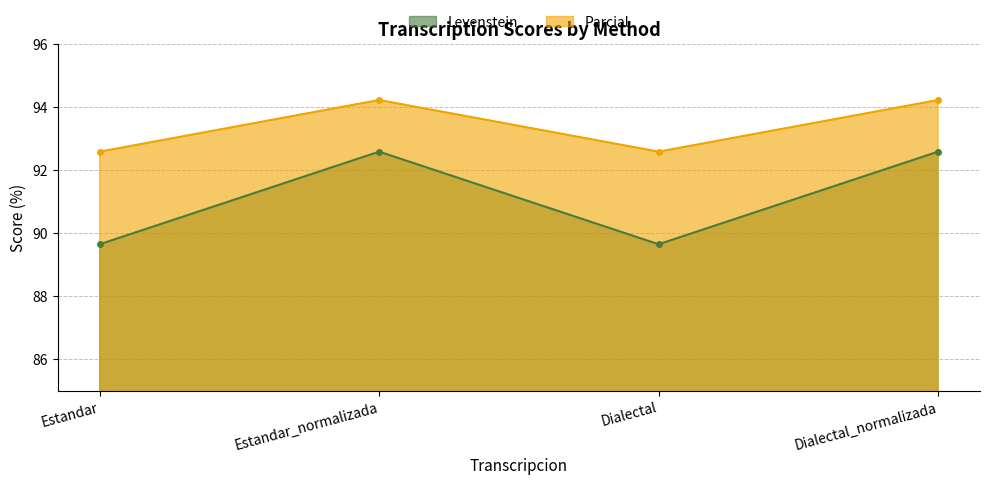

What position from the left is Dialectal_normalizada?

4